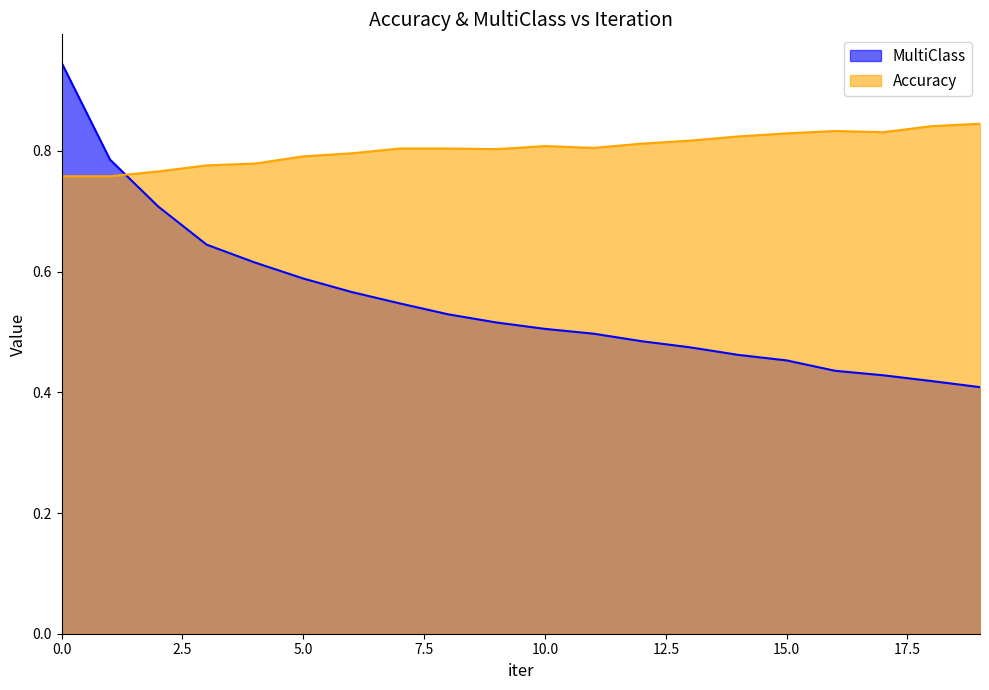

What is the total value across all series at 0.0?

1.7